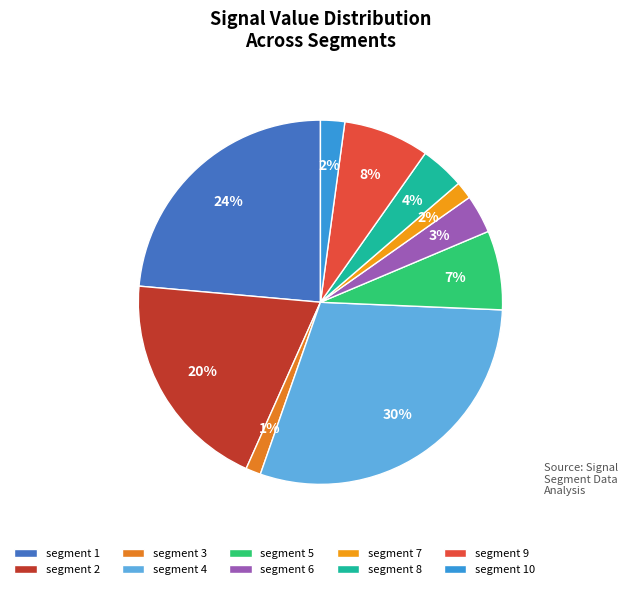

How many slices are in this pie chart?

10